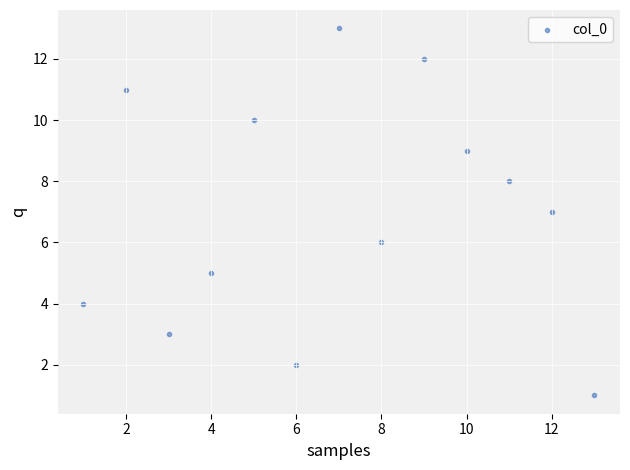

What is the range of Y values (max minus min)?

12